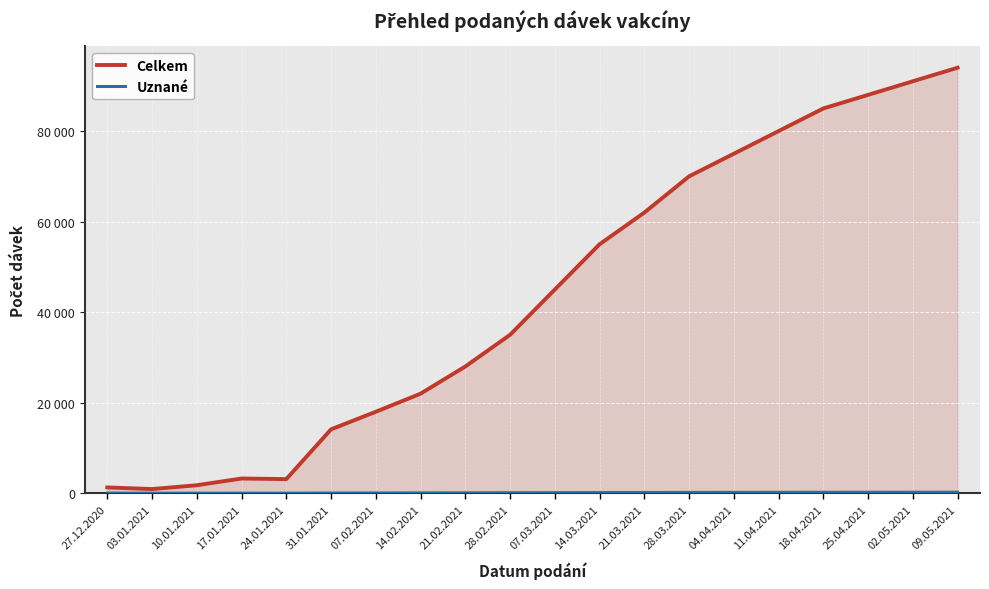

Is this an area chart (filled region under the line)?

Yes